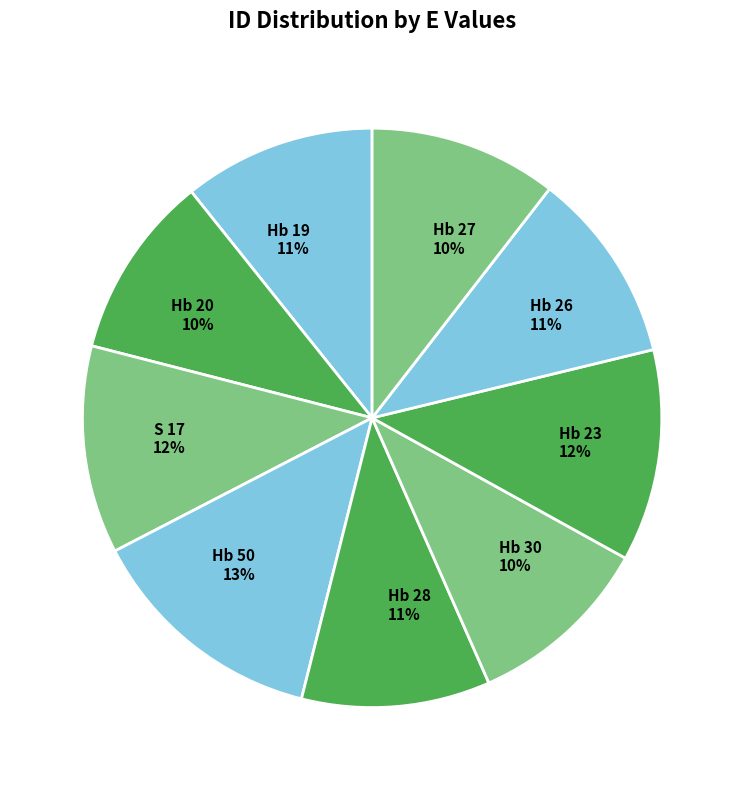

Approximately how many times larger is the value at Hb 28 compared to Hb 26?

1.0